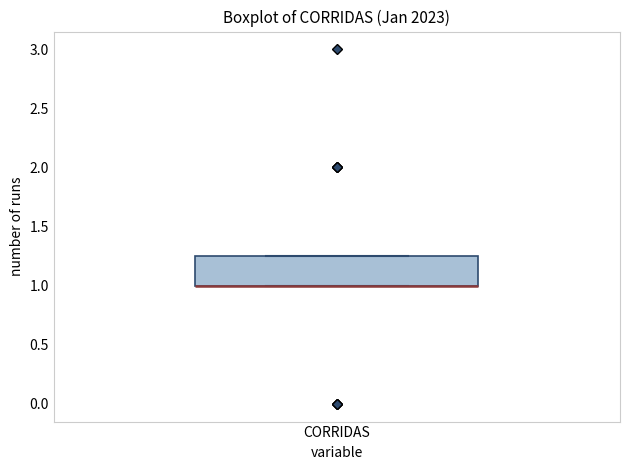

Read this box plot against the y-axis: the position of the median line, the range covered by the box, and the ends of both whiskers. The values are not printed on the chart, so give them approximately, as read against the axis.

median 1.00 (drawn on the box's lower edge), box 1.00 to 1.25, whiskers 1.00 to 1.25